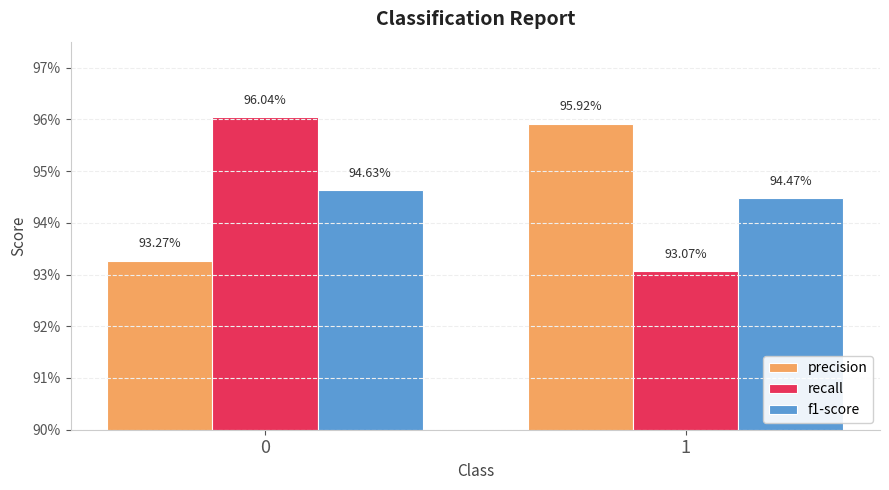

At which label is recall closest to 0?

1